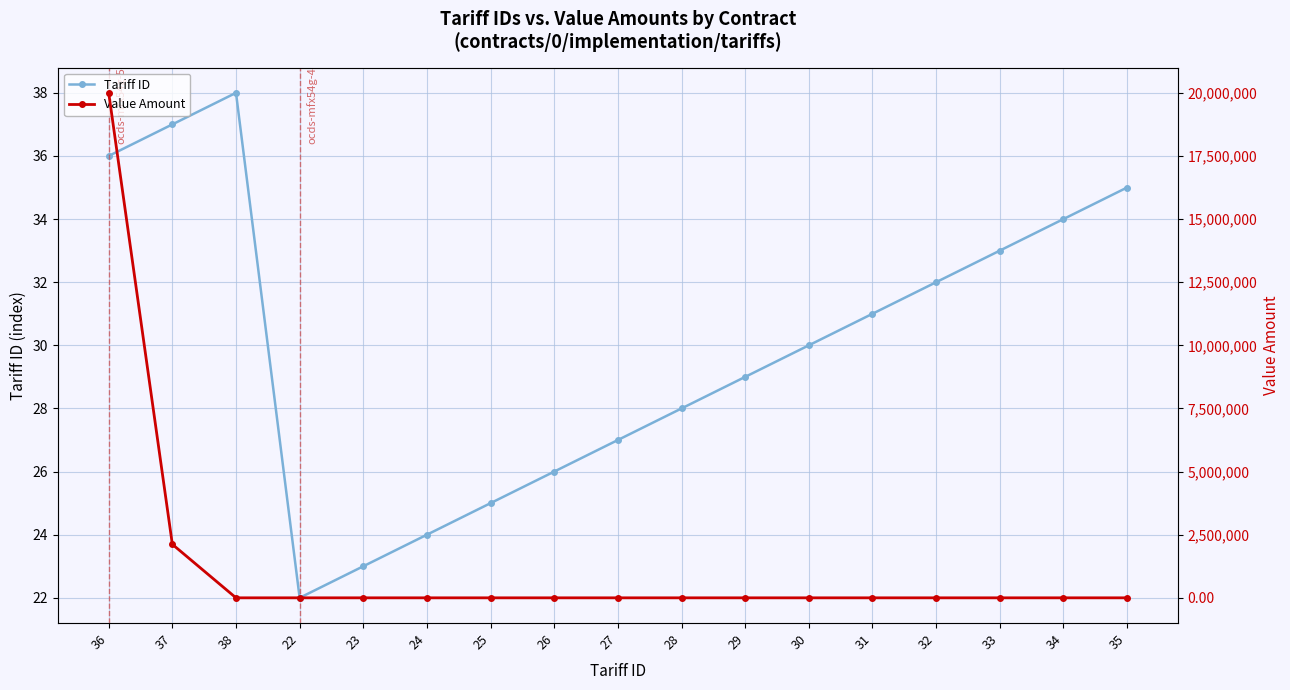

Which series changed the most between 22 and 30?

Value Amount